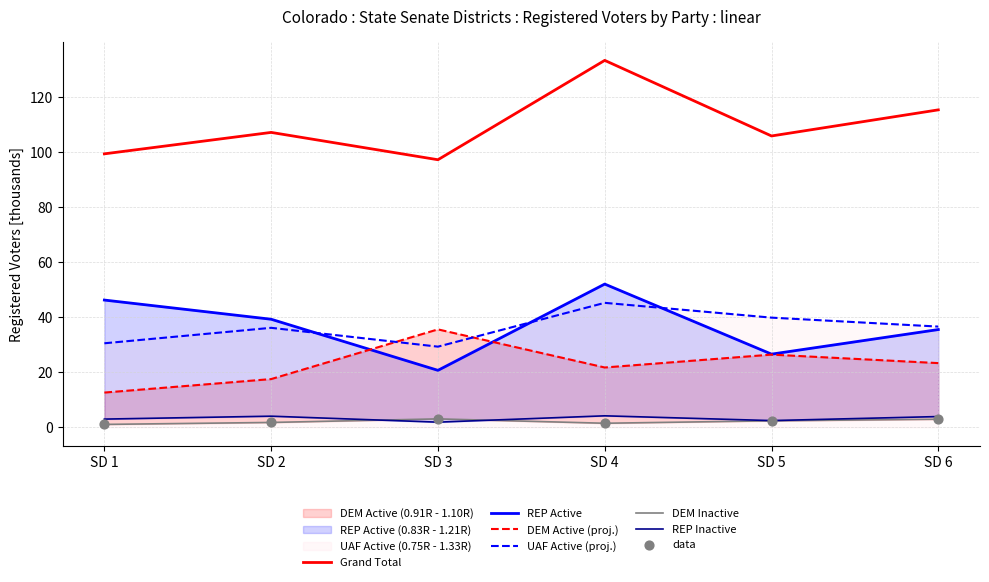

Is the value of DEM Inactive at SD 5 greater than the value of Grand Total at SD 6?

No